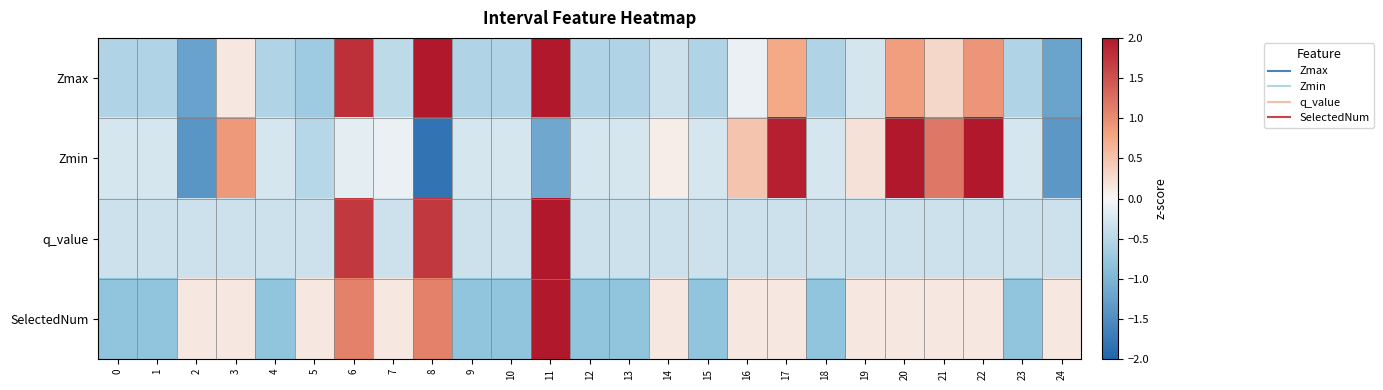

At how many categories does at least one series exceed 3?

1